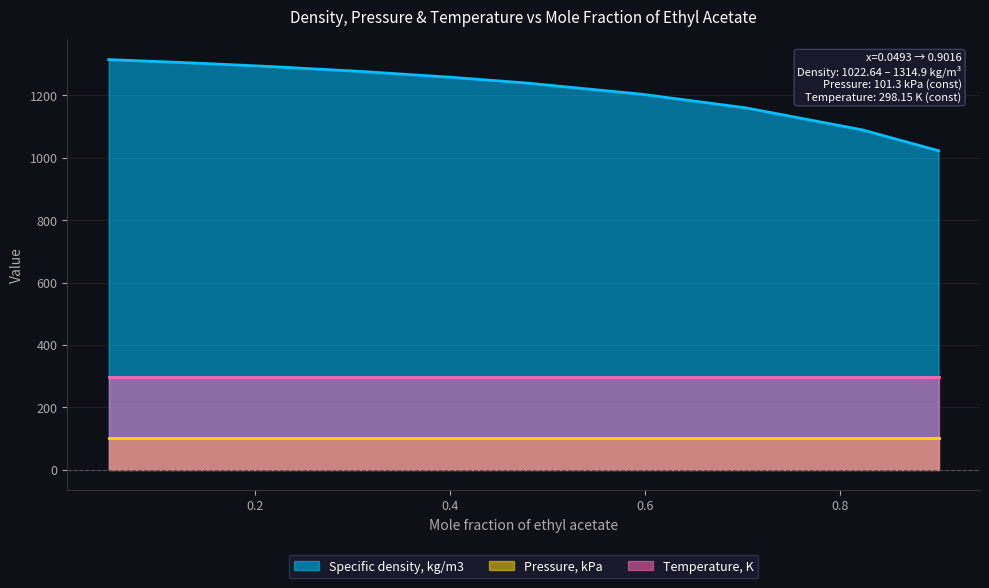

What is the sum of the Temperature, K values at 0.404 and 0.9016?

596.3